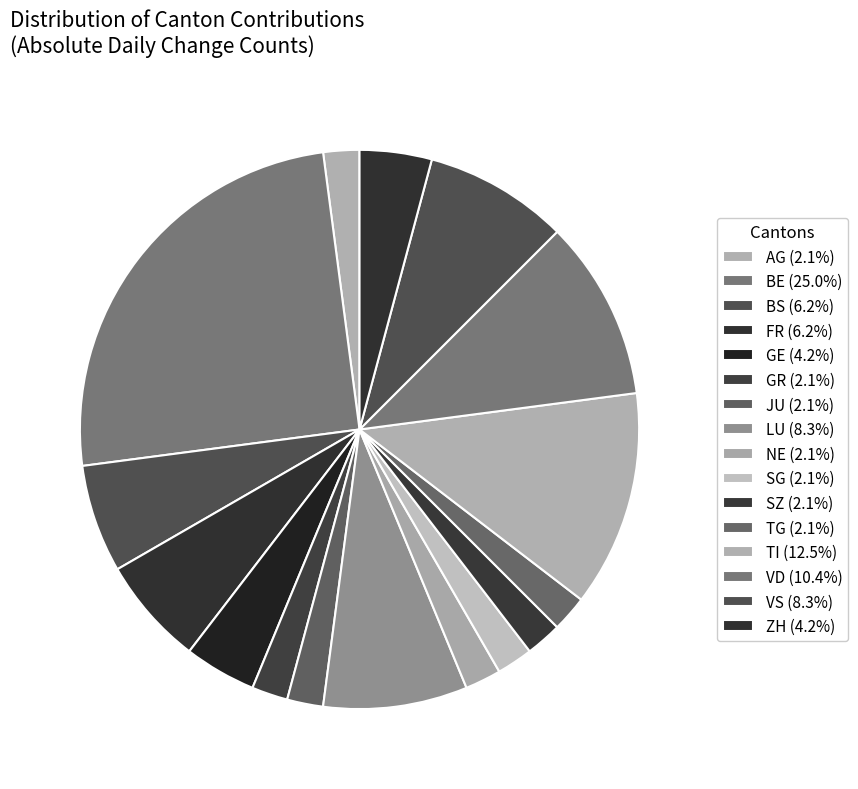

How many segments does this pie chart have?

16